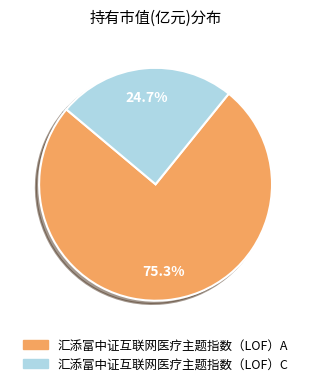

What percentage is NOT represented by 汇添富中证互联网医疗主题指数（LOF）C?

75.3%